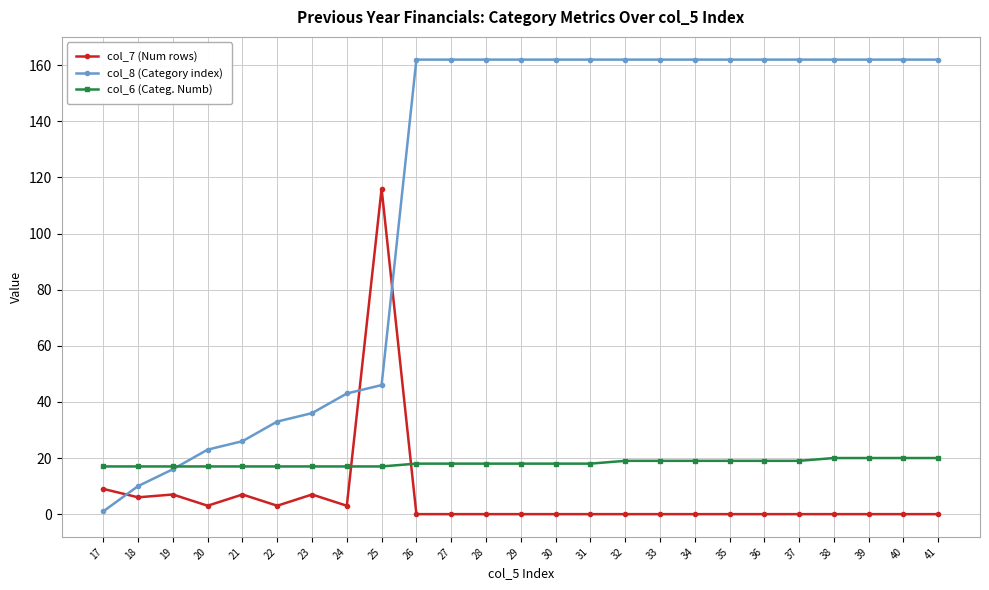

How many categories are shown in the chart?

25